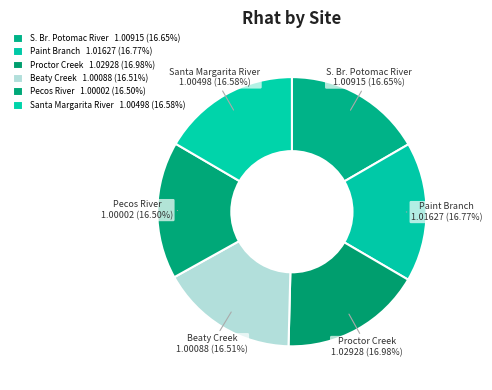

How many slices are in this pie chart?

6